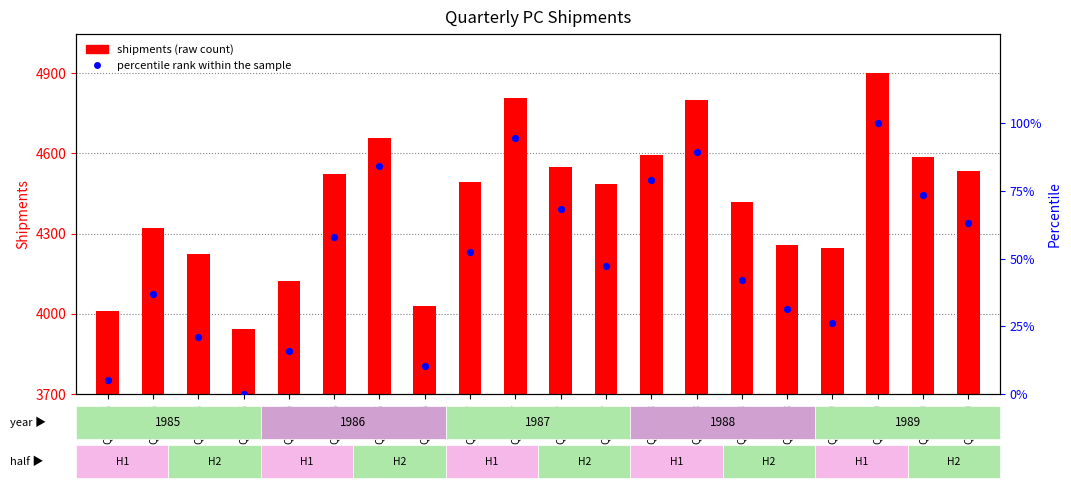

Is the value of percentile rank within the sample at Q3-1988 greater than the value of shipments (raw count) at Q3-1989?

No